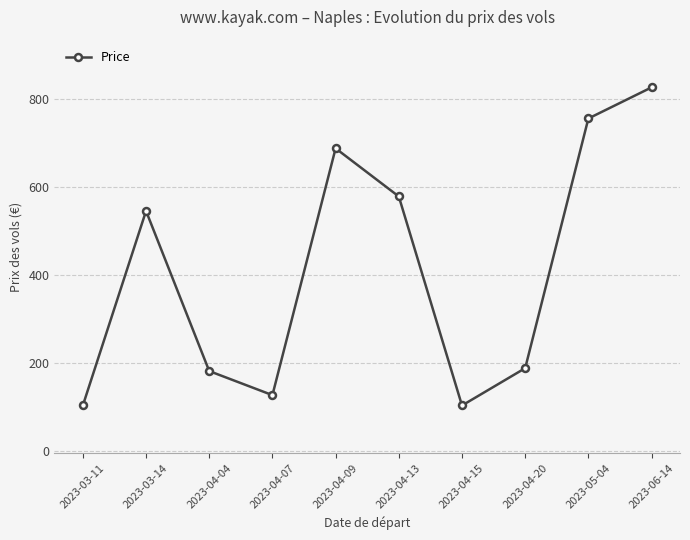

Is it true that the value at 2023-03-14 is 796.3?

False